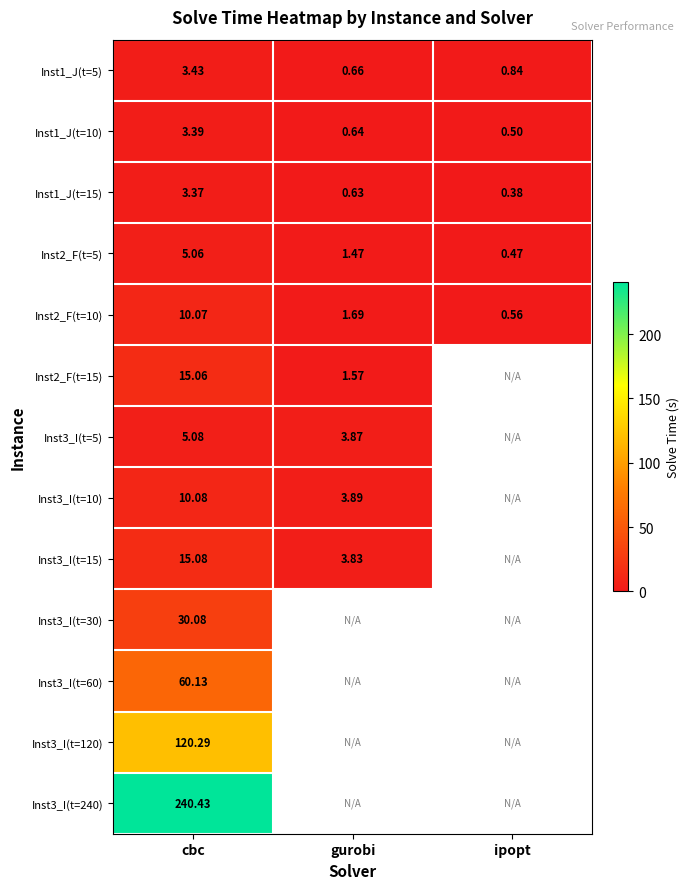

What is the difference between the highest and lowest values at cbc?

237.1